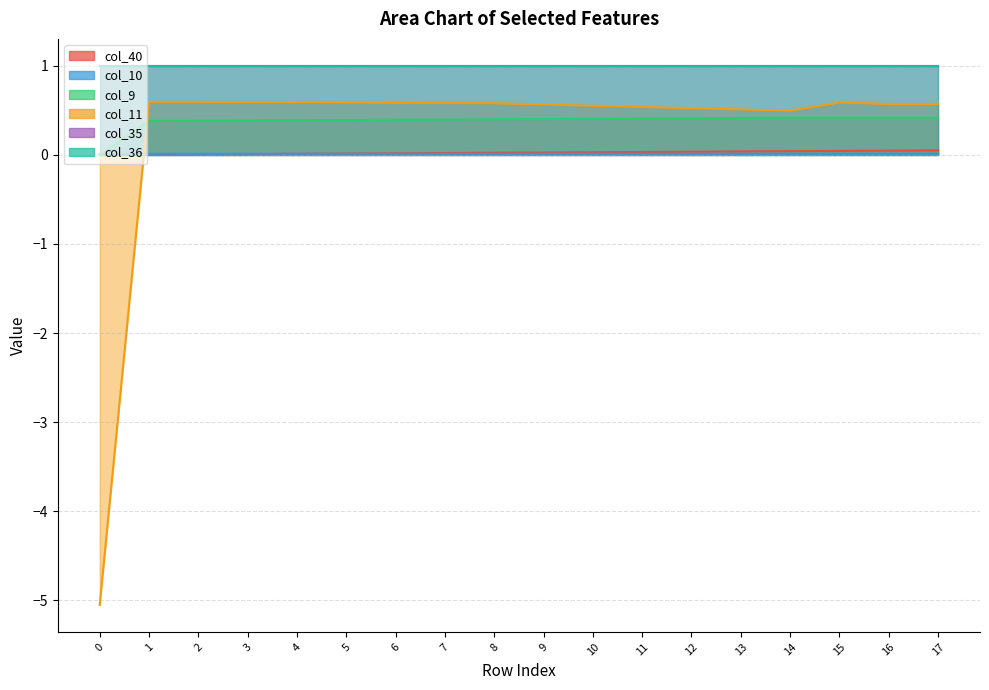

What is the value of the col_11 point at the 14th from the left?

0.5